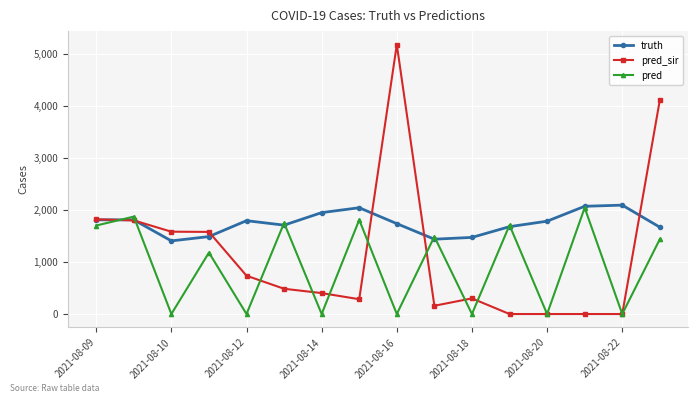

What are all the series names shown in the legend?

truth, pred_sir, pred